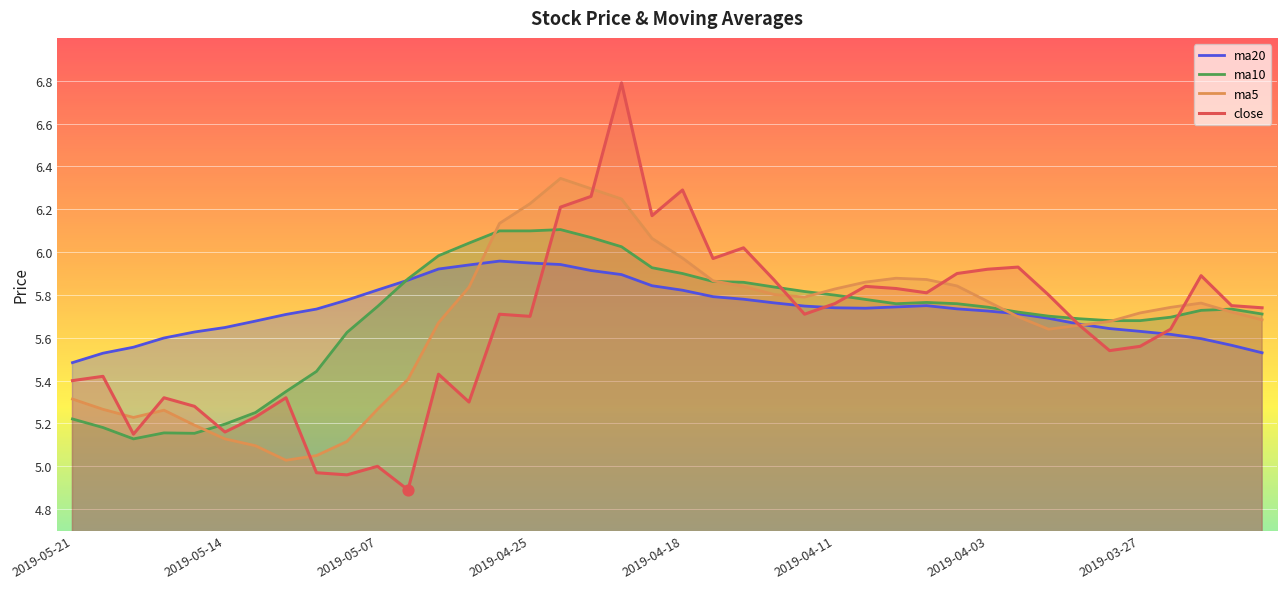

At which category is the sum across all series the highest?

18